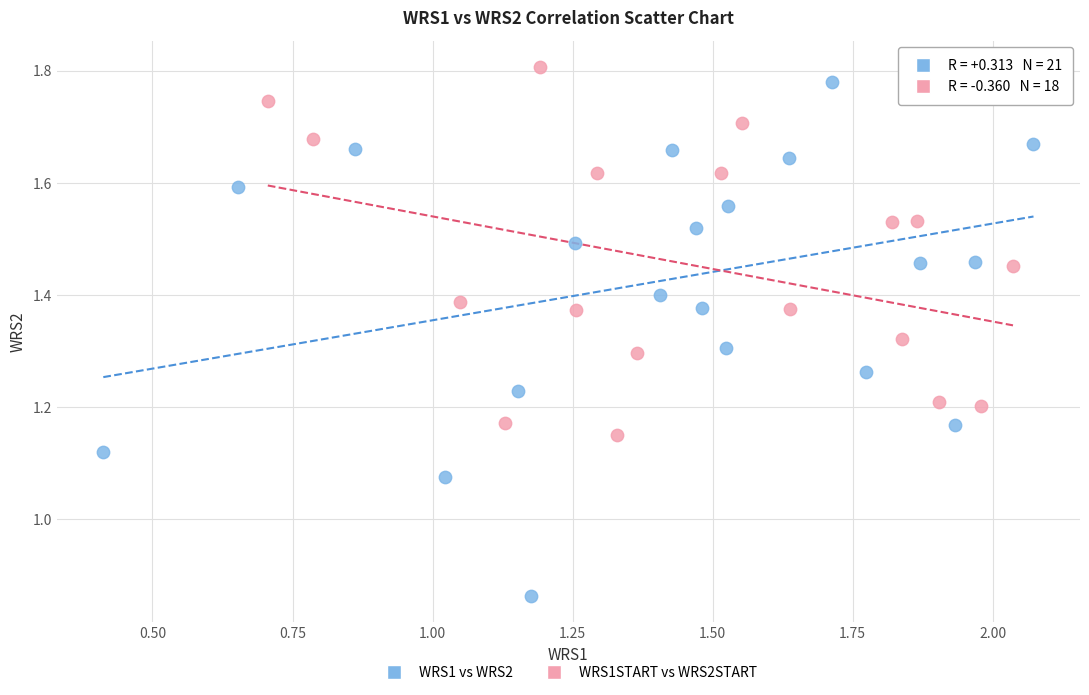

Which series contains the lowest Y value?

WRS1 vs WRS2